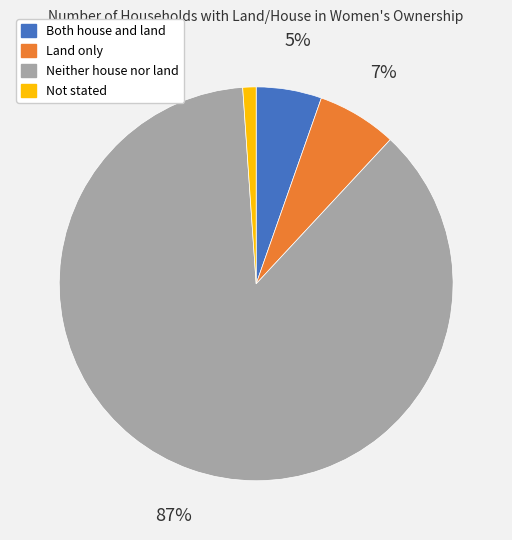

Combined, do Both house and land and Neither house nor land account for over 50%?

Yes